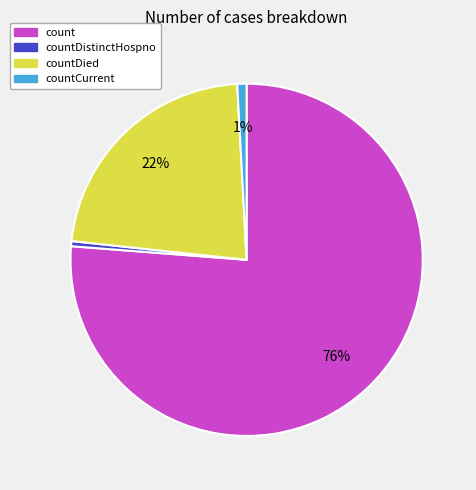

To the nearest percent, what is the average slice percentage?

25%